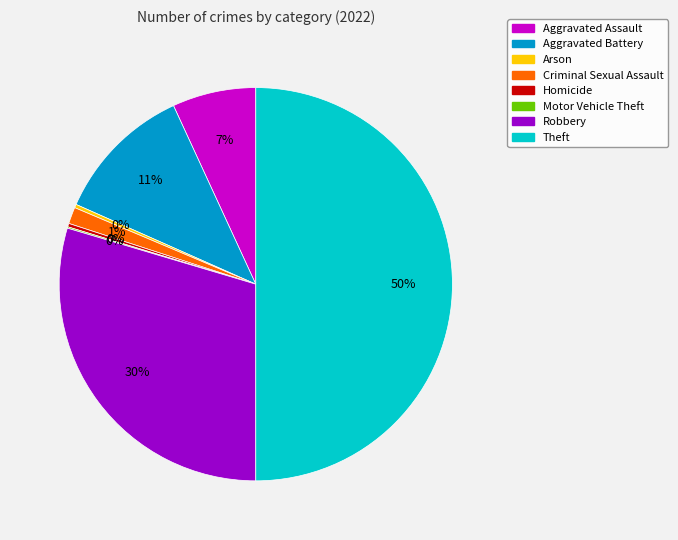

What is the largest slice in the pie chart?

Theft